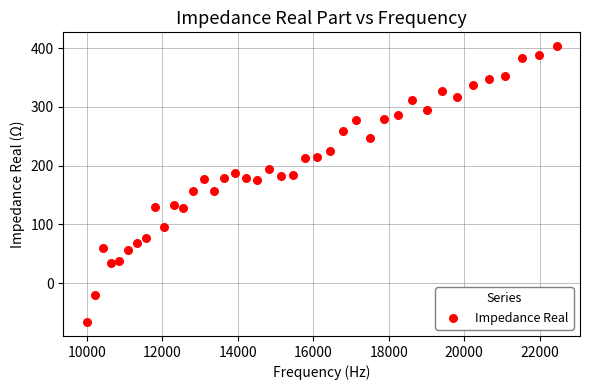

What is the range of X values (max minus min)?

12449.2